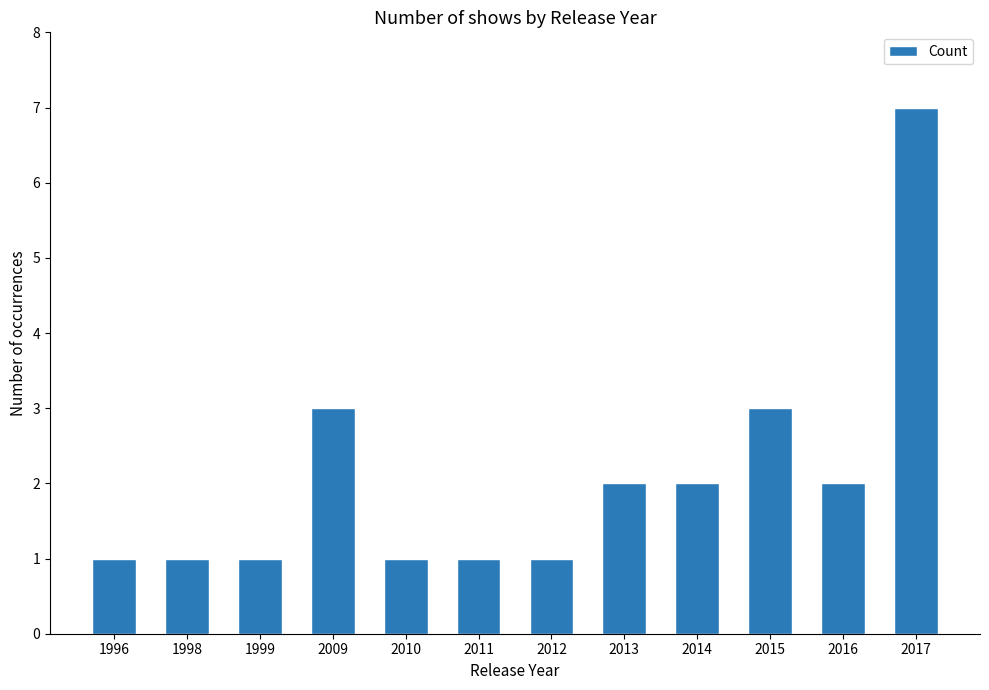

What is the change in value from 2010 to 2014?

+1